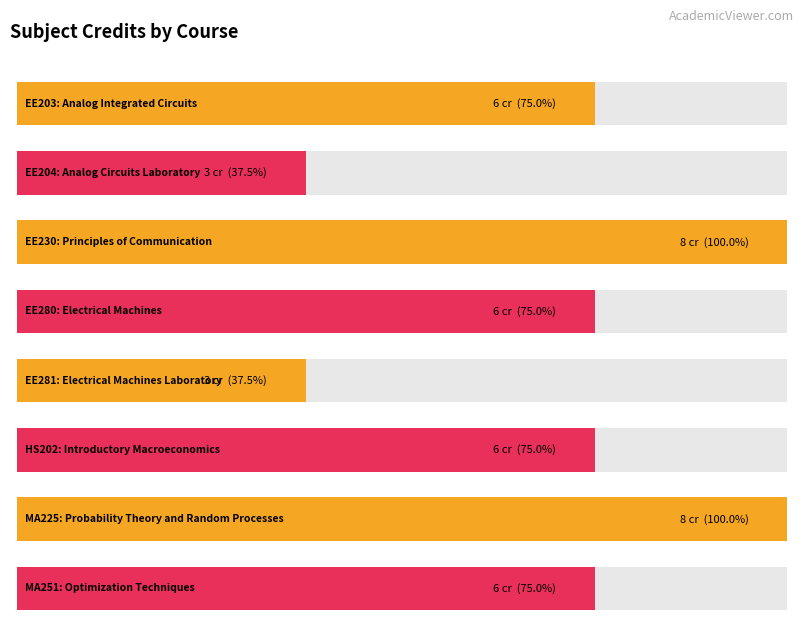

True or false: the data shows 11 at HS202.

False